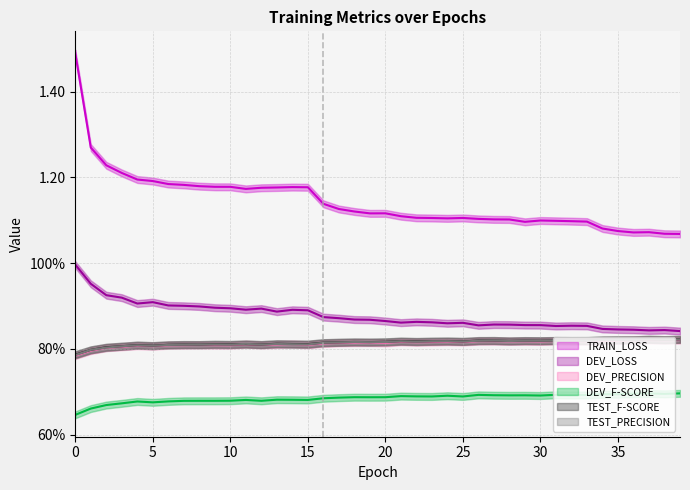

Count the number of data series in this chart.

6